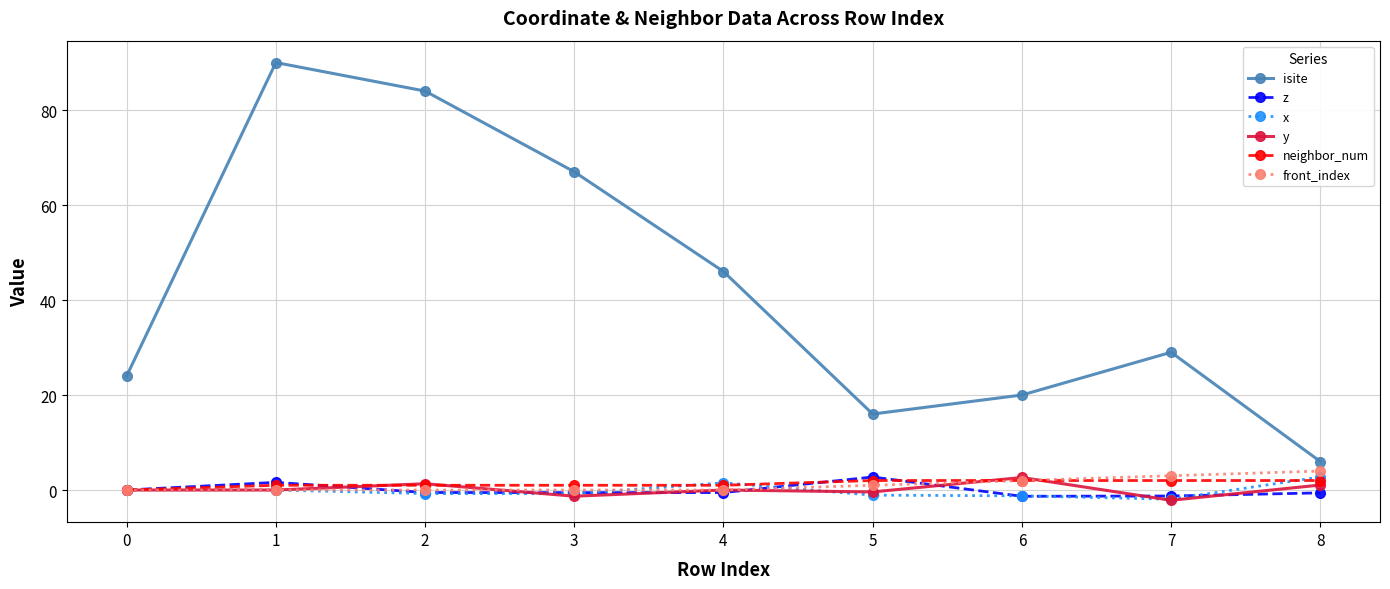

How many distinct data groups are displayed?

6